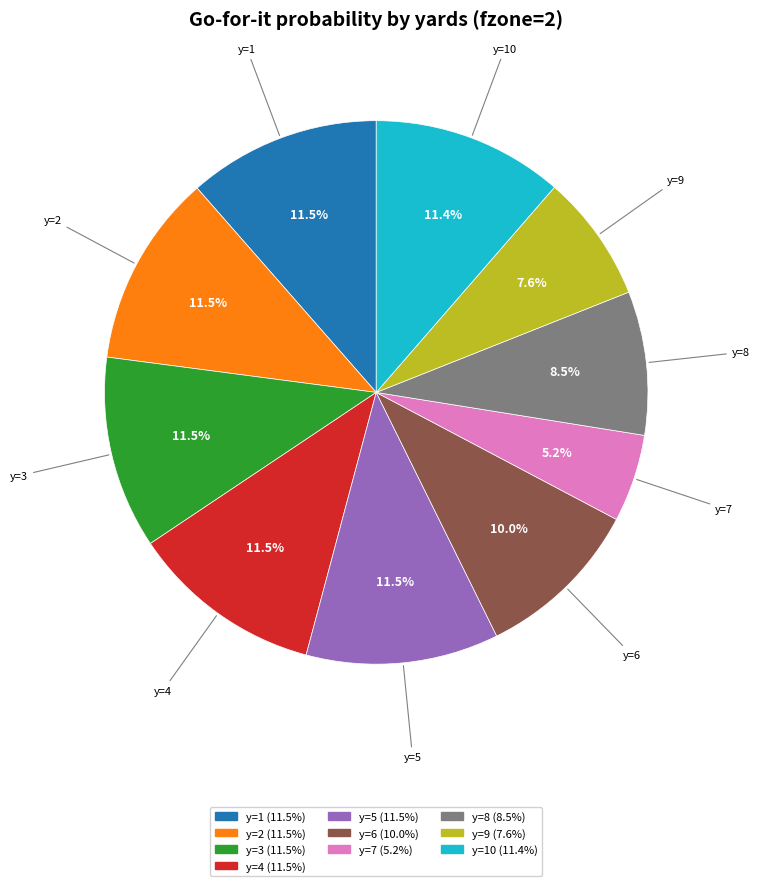

Which has a higher value, y=5 or y=7?

y=5